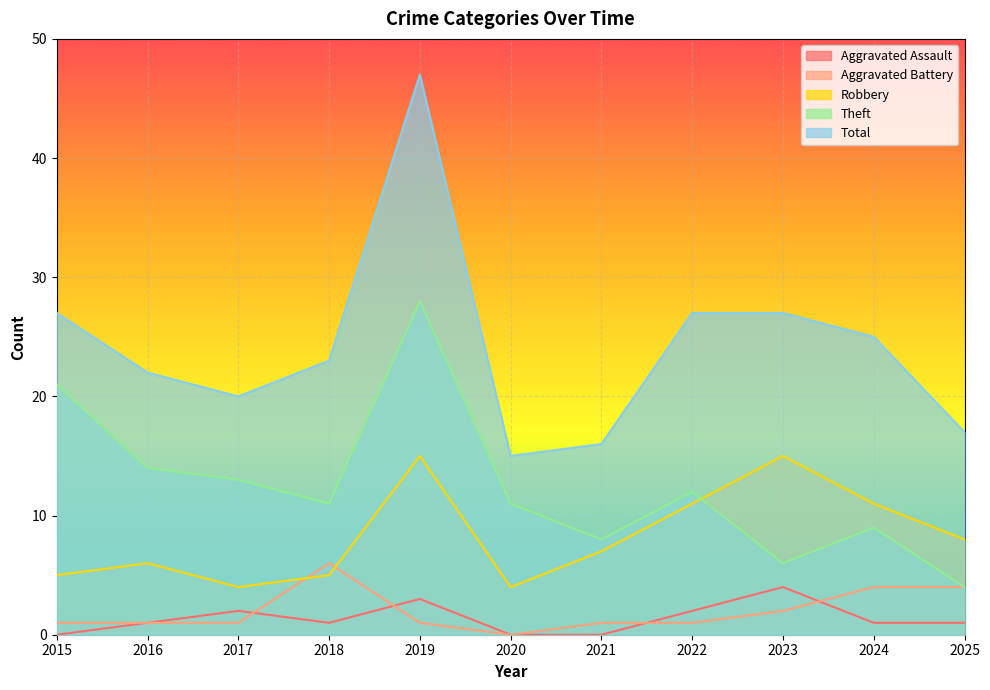

At which label does Theft first exceed 11?

2015